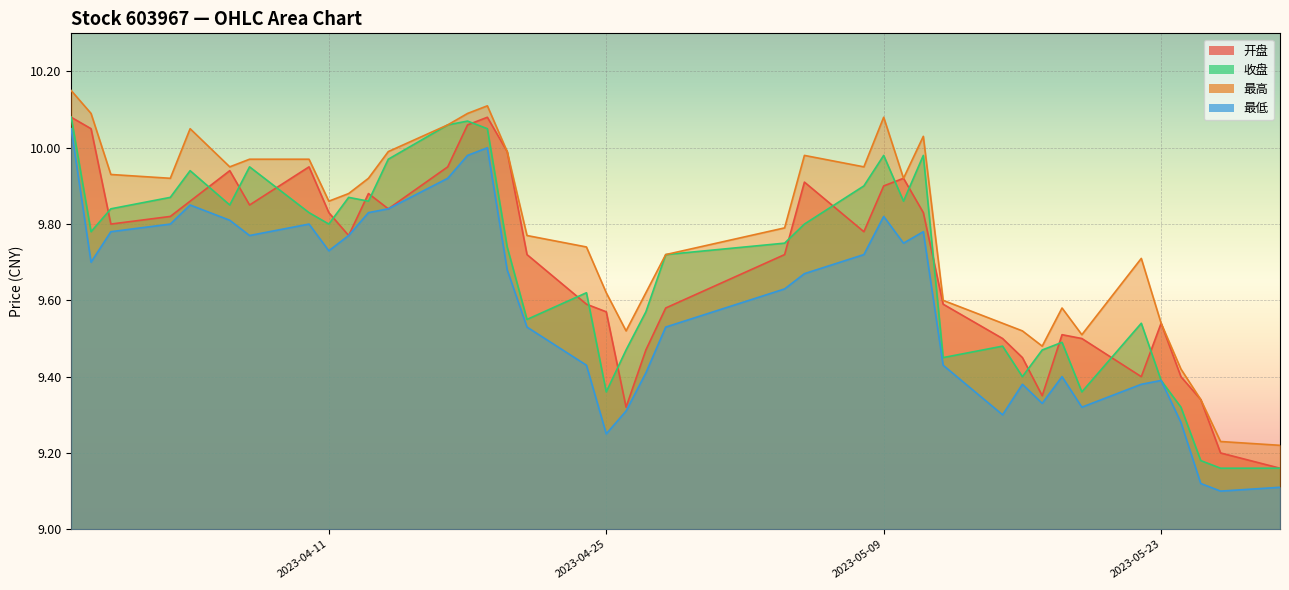

What is the difference between the maximum and minimum values in the 收盘 series?

0.9